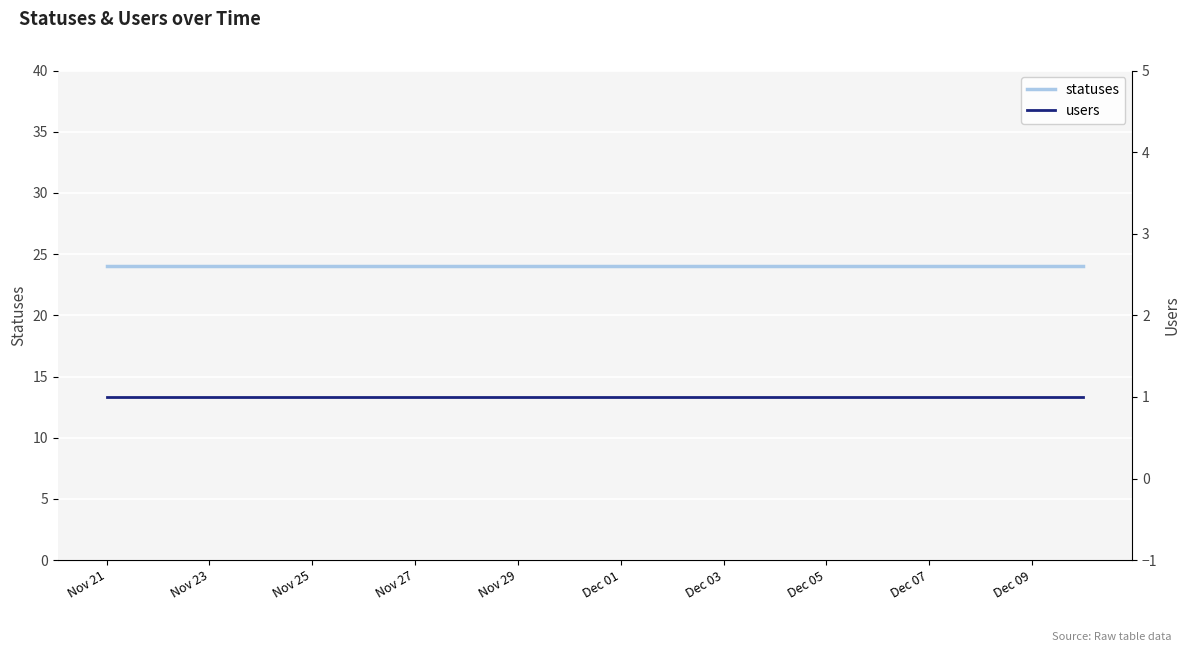

At how many categories does at least one series exceed 21?

20